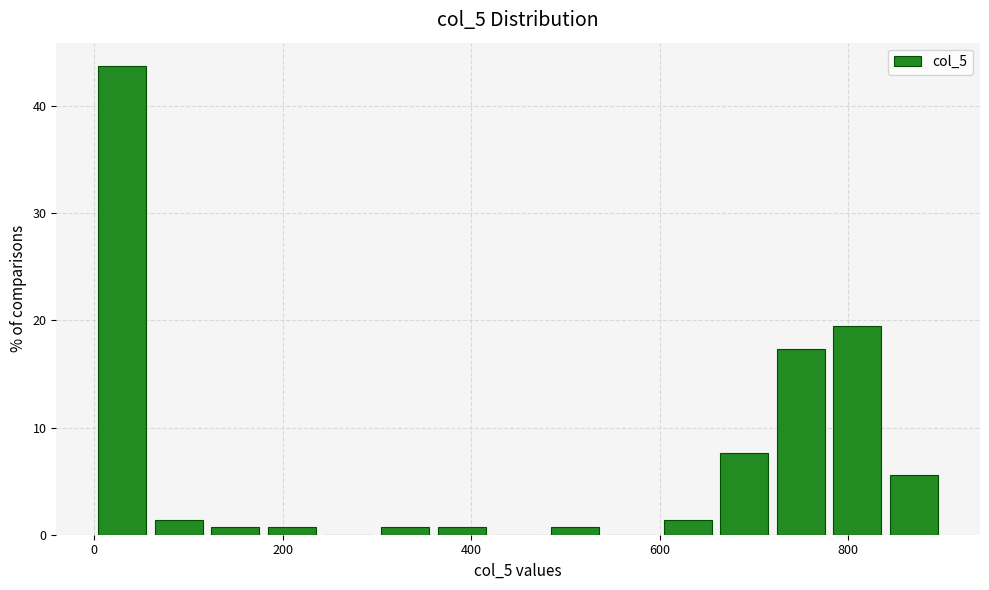

Read against the x-axis, roughly where is the centre of the tallest bar?

40